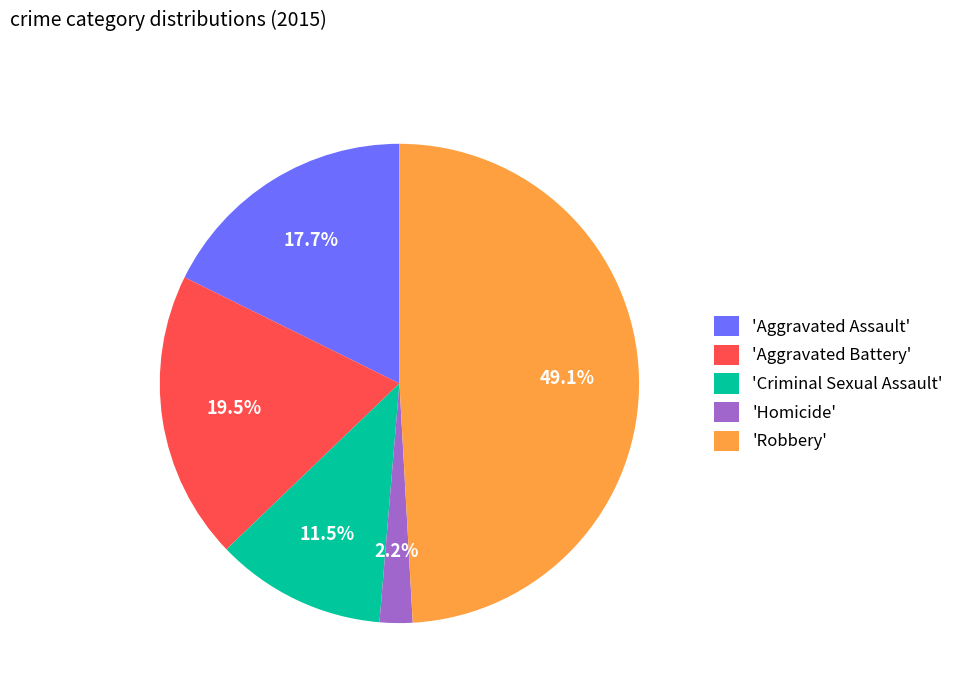

What is the ratio of the value at 'Aggravated Assault' to the value at 'Robbery'?

0.4